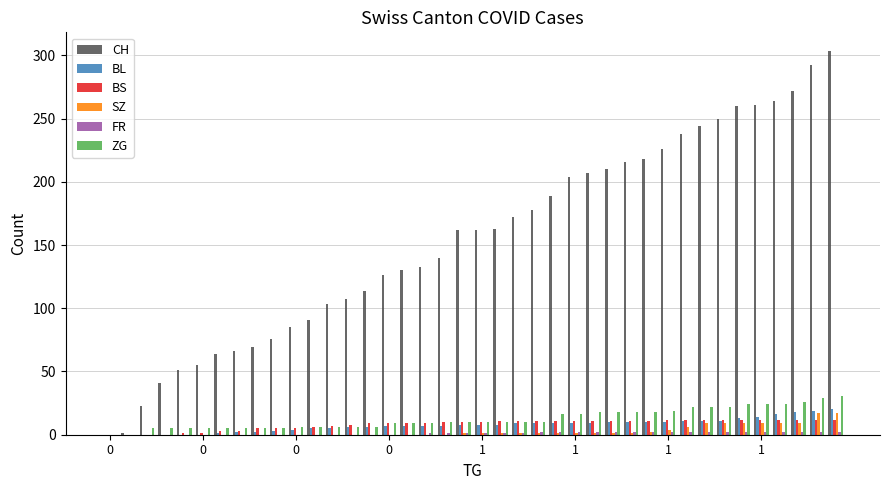

Which series has the largest total across all categories?

CH